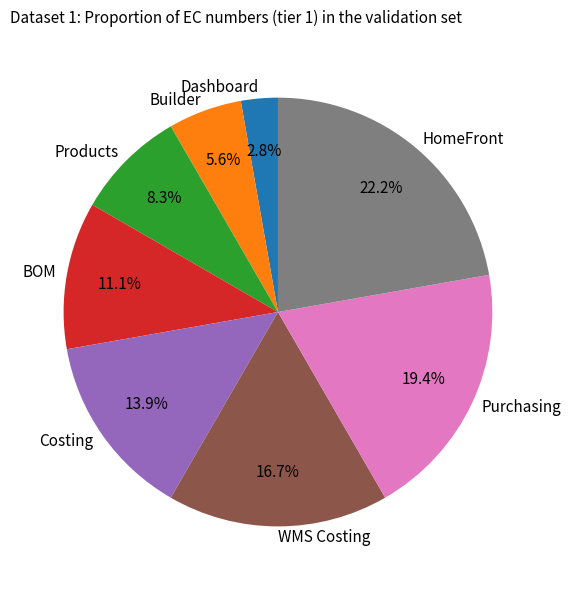

What percentage is the Products slice, to the nearest percent?

8%